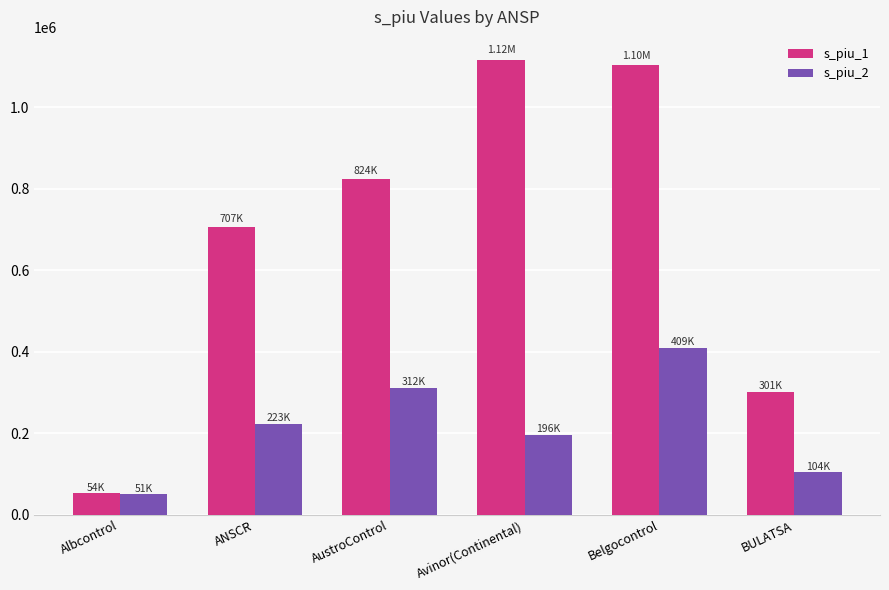

Reading left to right, extract all data points from this chart.

s_piu_1: Albcontrol=53912.1	ANSCR=707089.0	AustroControl=824345.0	Avinor(Continental)=1117370.0	Belgocontrol=1103160.0	BULATSA=300596.0
s_piu_2: Albcontrol=50785.7	ANSCR=223224.0	AustroControl=311555.0	Avinor(Continental)=195898.0	Belgocontrol=408748.0	BULATSA=104453.0